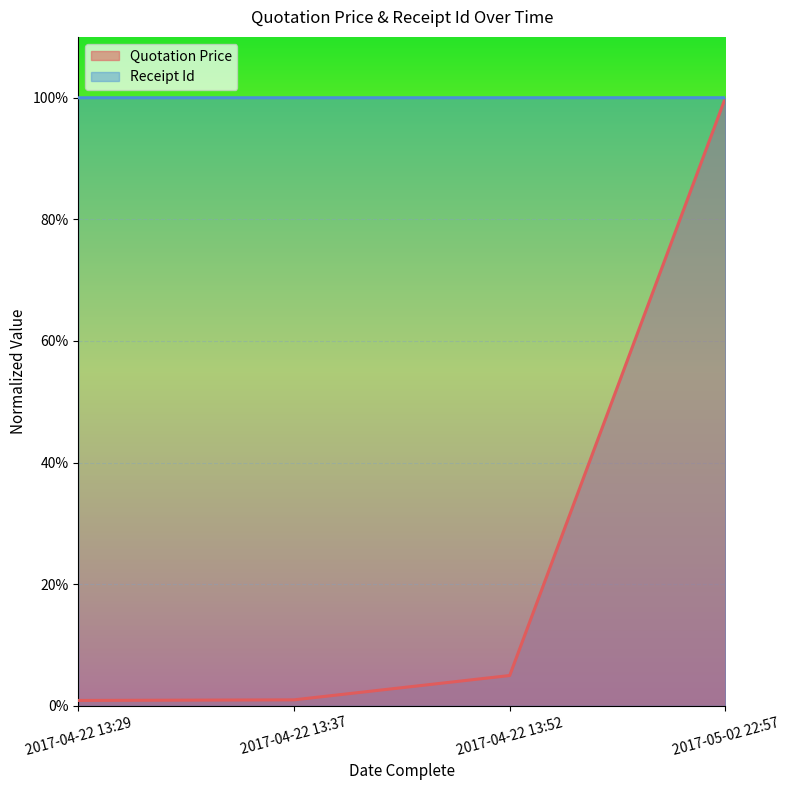

Between 2017-04-22 13:29 and 2017-05-02 22:57, which series saw the biggest shift?

Quotation Price